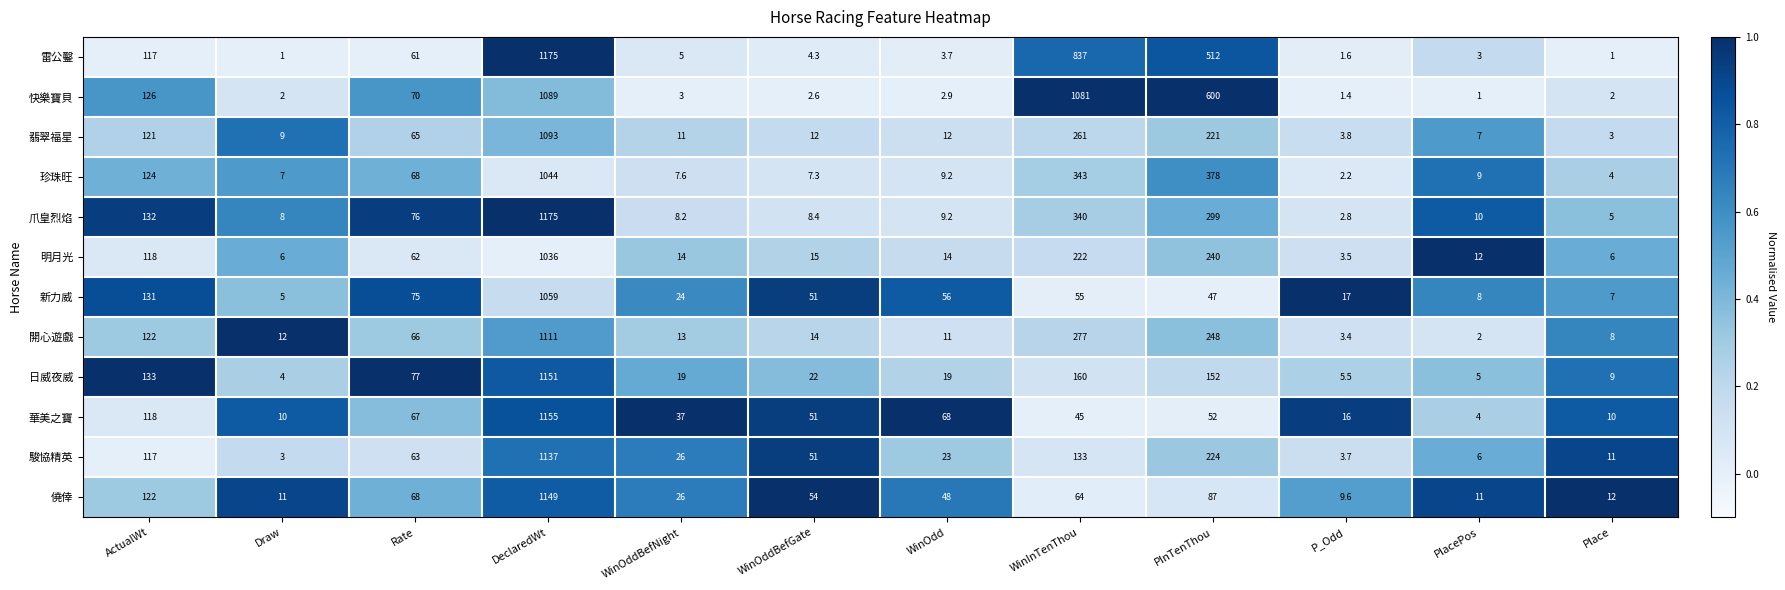

True or false: 明月光 has a value of 171.8 at ActualWt.

False